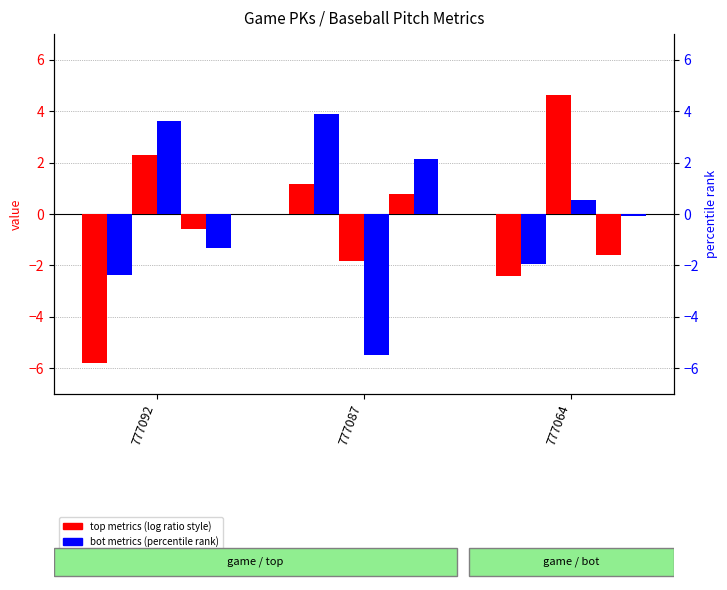

What is the value of the ax_bot bar at the 2nd from the left?

3.9